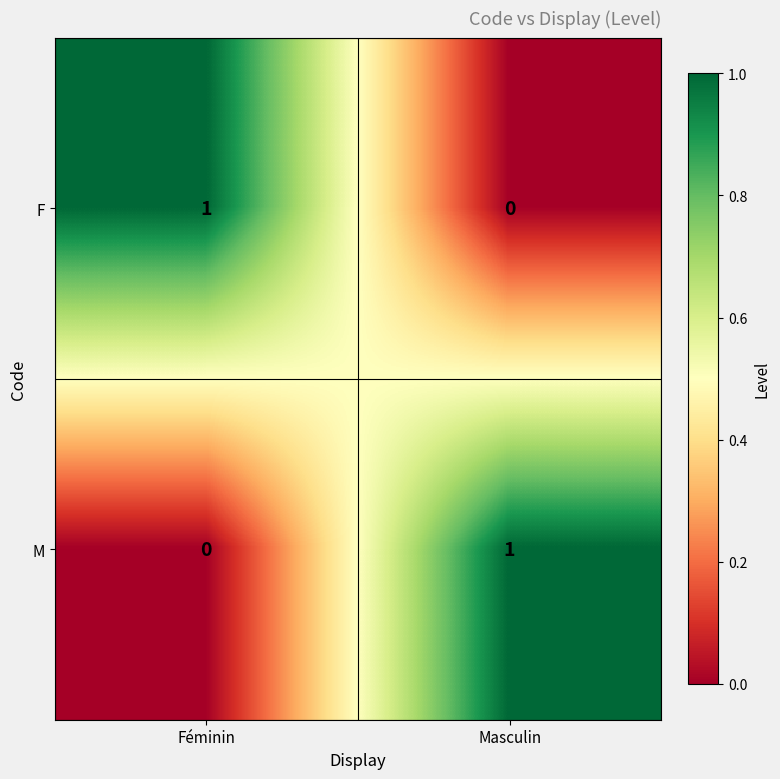

The M series shows 1 at Masculin. True or false?

True